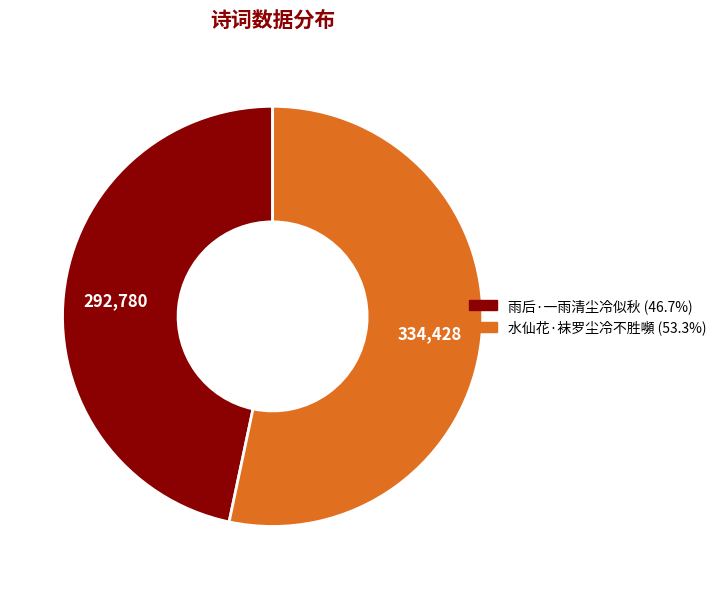

Rank the categories by value from highest to lowest.

水仙花·袜罗尘冷不胜嚬, 雨后·一雨清尘冷似秋